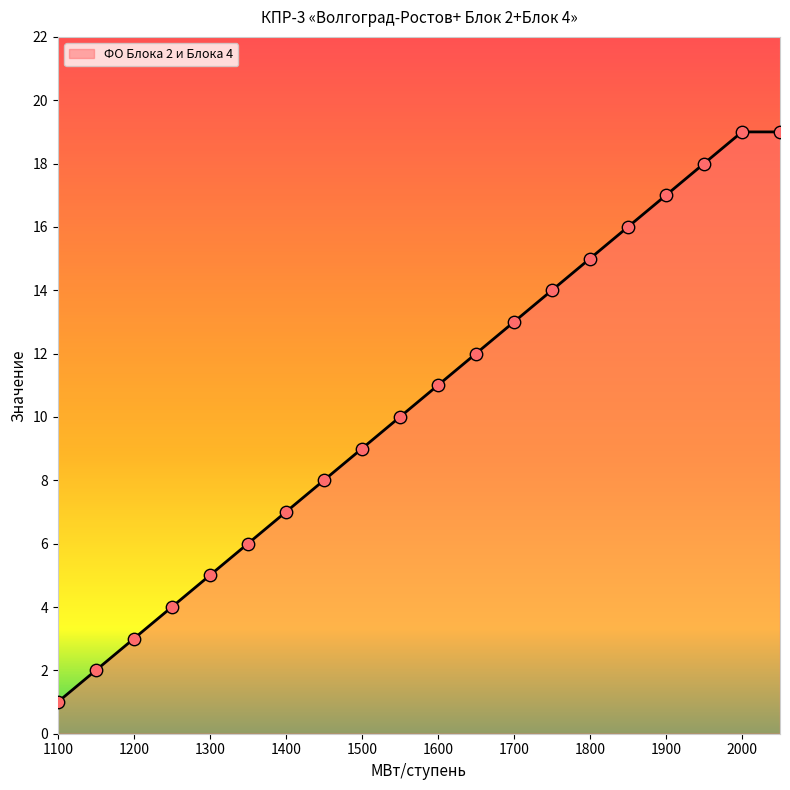

What is the maximum value shown in the chart?

19